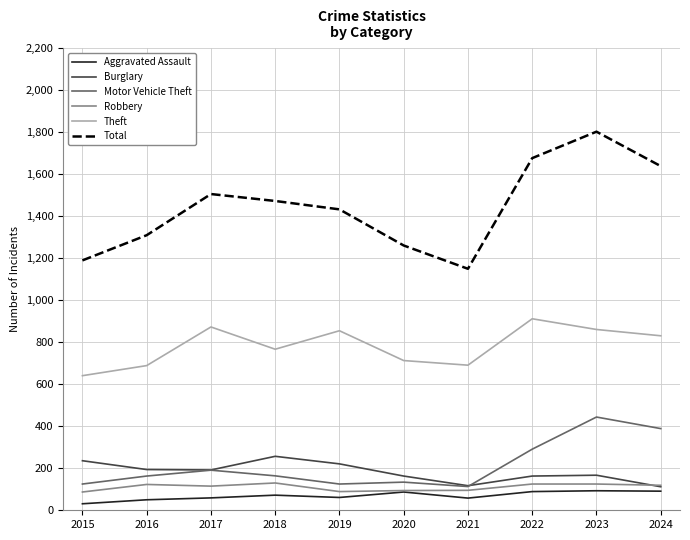

True or false: Burglary has a value of 192 at 2017.

True